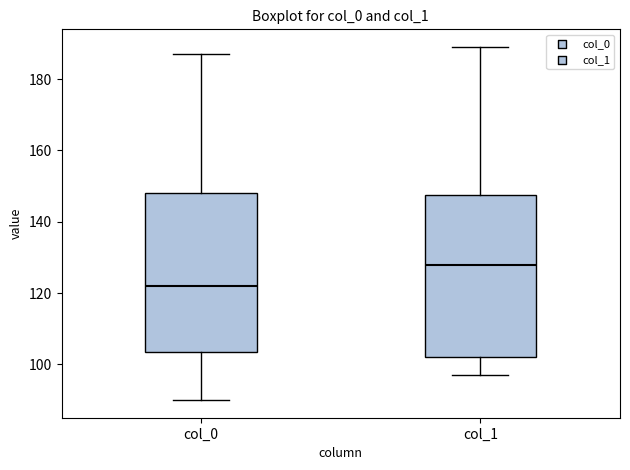

Reading left to right, read every box against the y-axis: the position of its median line, the range the box covers, and the ends of its whiskers. The values are not printed on the chart, so give them approximately, as read against the axis.

col_0: median 122, box 104 to 148, whiskers 90 to 188
col_1: median 128, box 102 to 148, whiskers 98 to 190